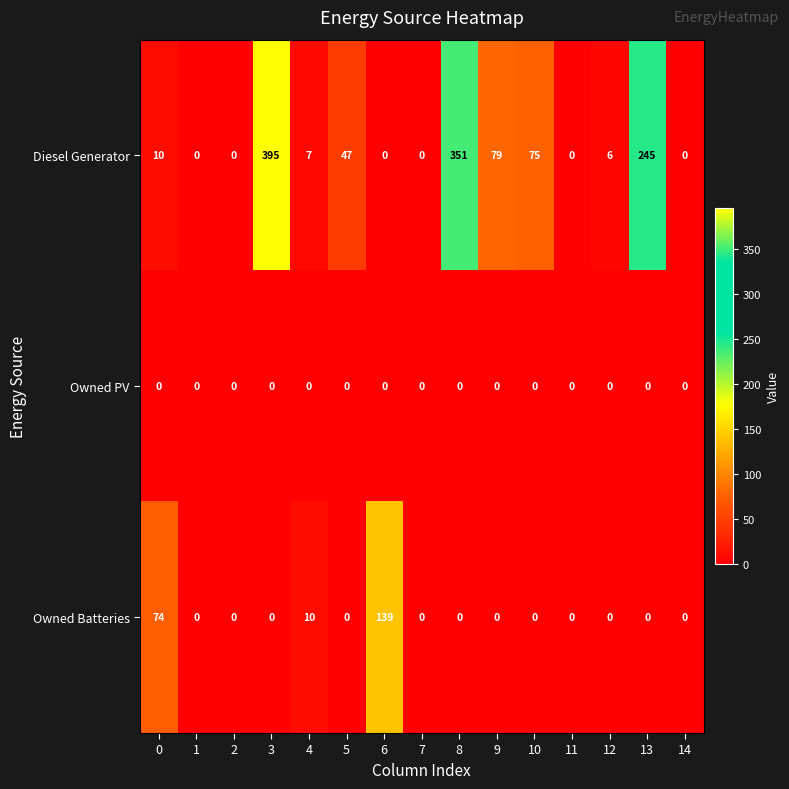

Is the value of Owned Batteries at 0 greater than the value of Diesel Generator at 10?

No